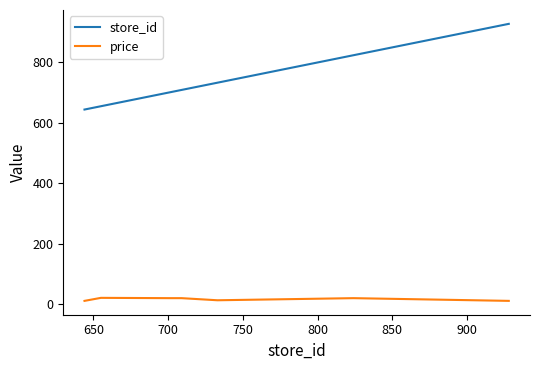

Which series has the largest total across all categories?

store_id